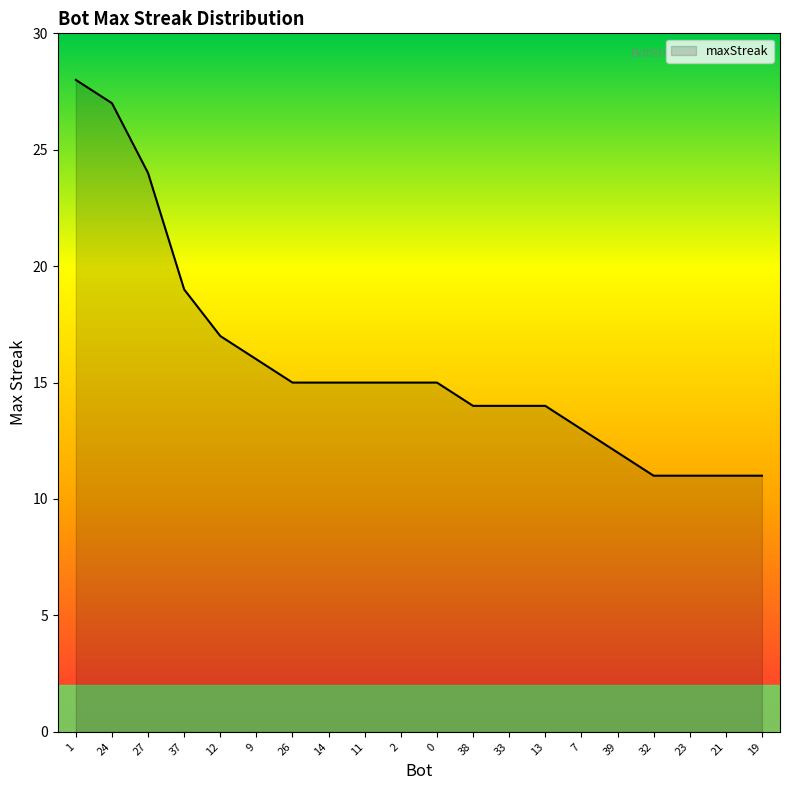

Reading left to right, transcribe all the data shown in this chart.

1=28	24=27	27=24	37=19	12=17	9=16	26=15	14=15	11=15	2=15	0=15	38=14	33=14	13=14	7=13	39=12	32=11	23=11	21=11	19=11